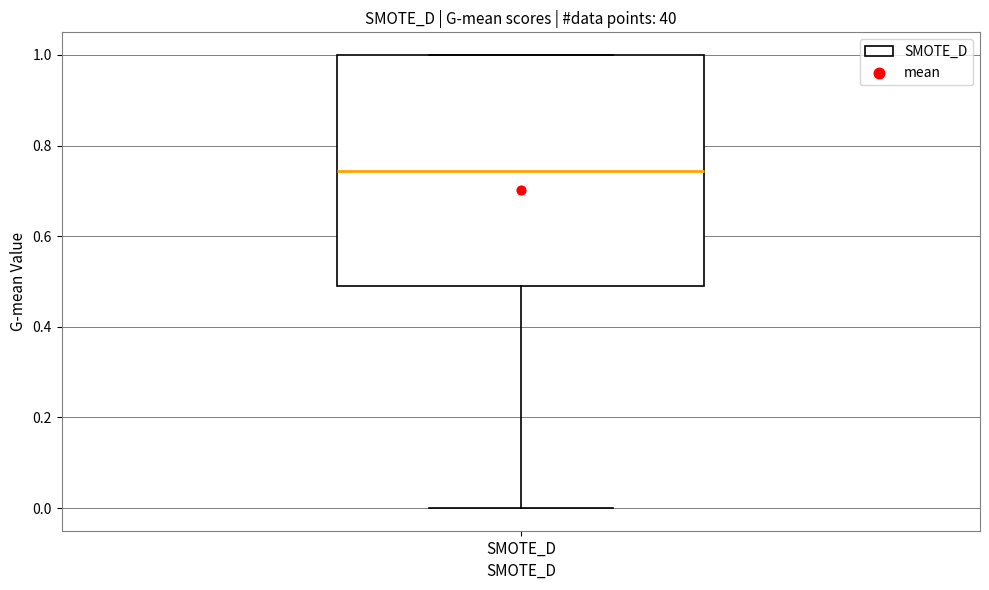

Where does the median line of the box for SMOTE_D sit on the y-axis? The values are not printed on the chart, so give them approximately, as read against the axis.

0.74